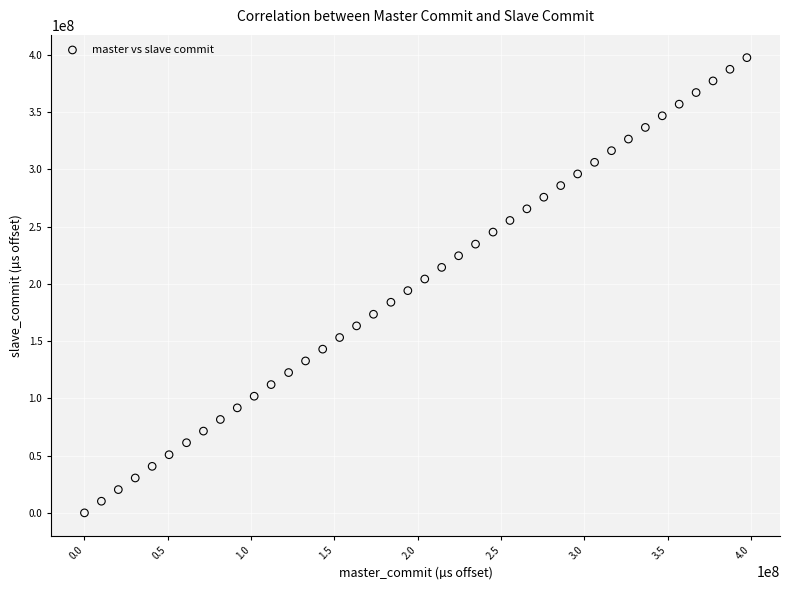

What is the range of X values (max minus min)?

397438623